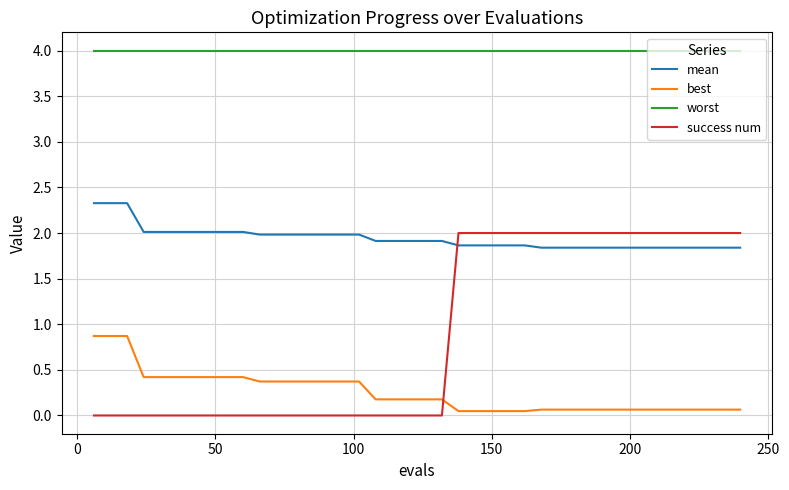

Which series has the largest total across all categories?

worst